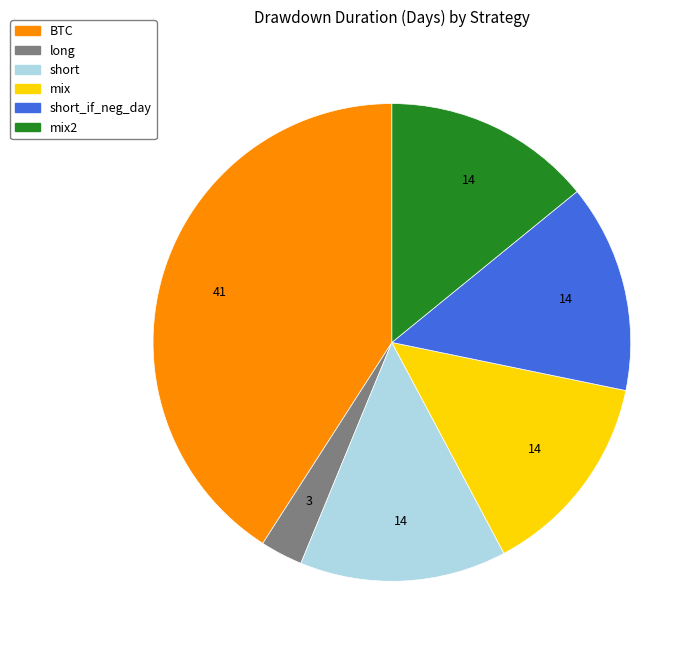

Is there a majority slice in this chart?

No